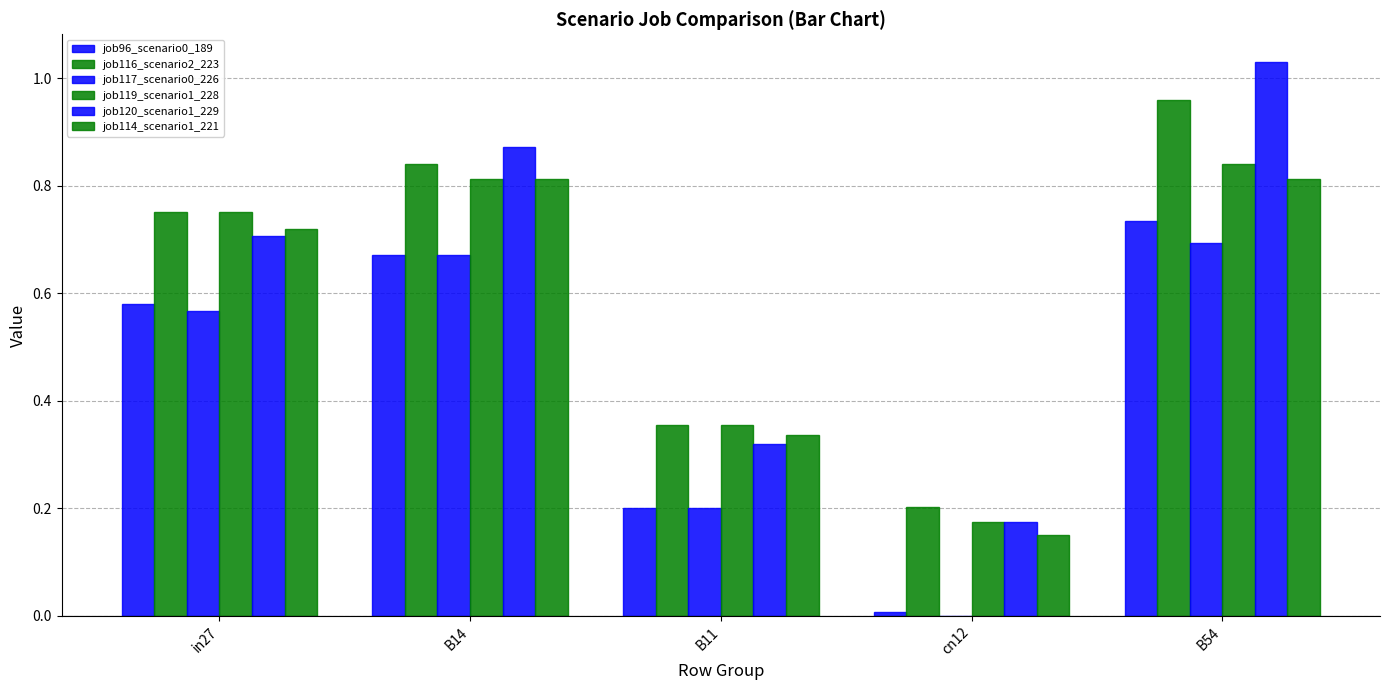

At how many categories does at least one series exceed 0?

5